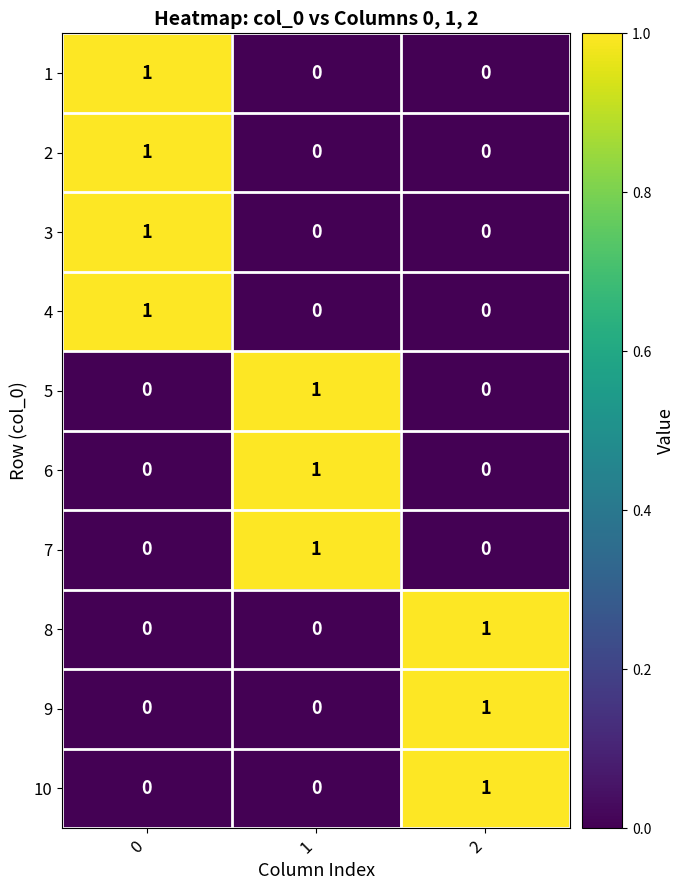

At how many categories does at least one series exceed 0?

3